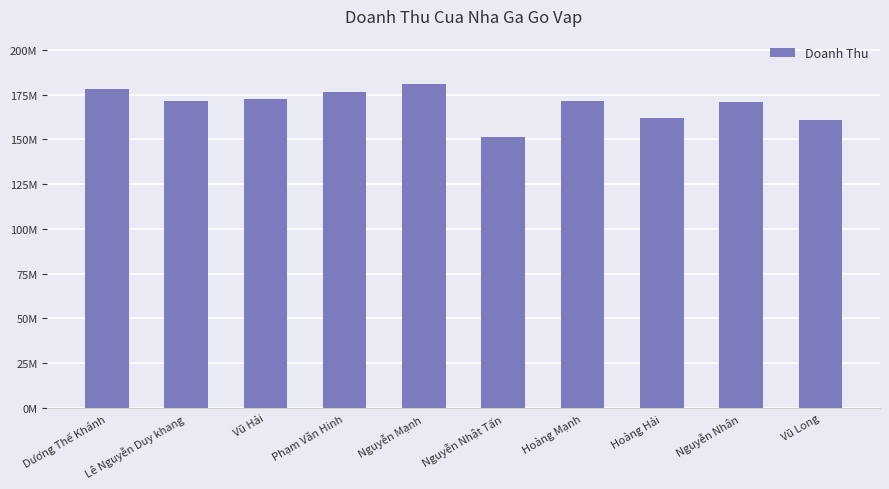

The chart shows a value of 180762000 at Nguyễn Mạnh. True or false?

True